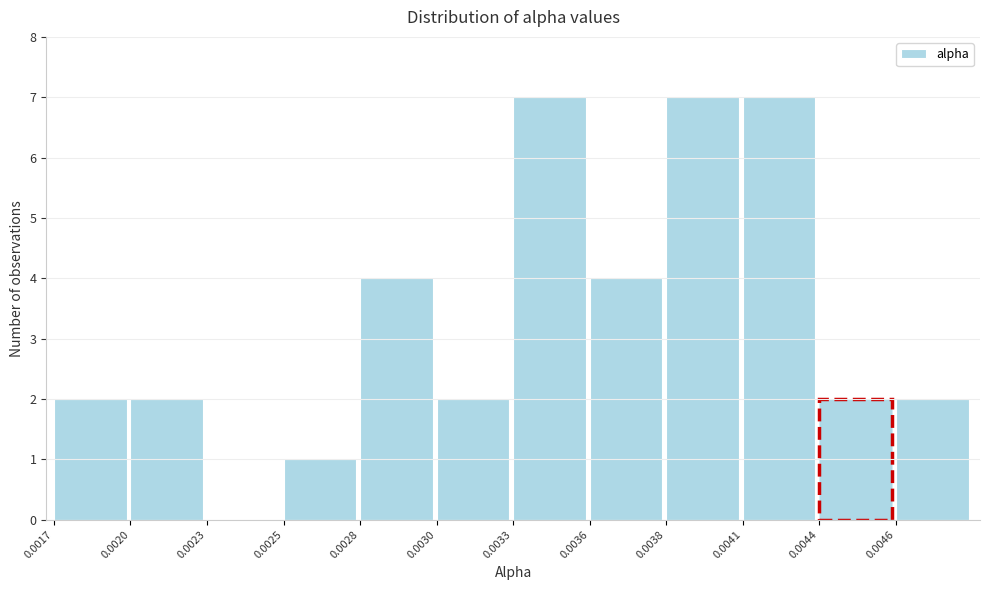

Reading left to right, list all the values displayed in this chart.

0.0017=2	0.0020=2	0.0023=0	0.0025=1	0.0028=4	0.0030=2	0.0033=7	0.0036=4	0.0038=7	0.0041=7	0.0044=2	0.0046=2